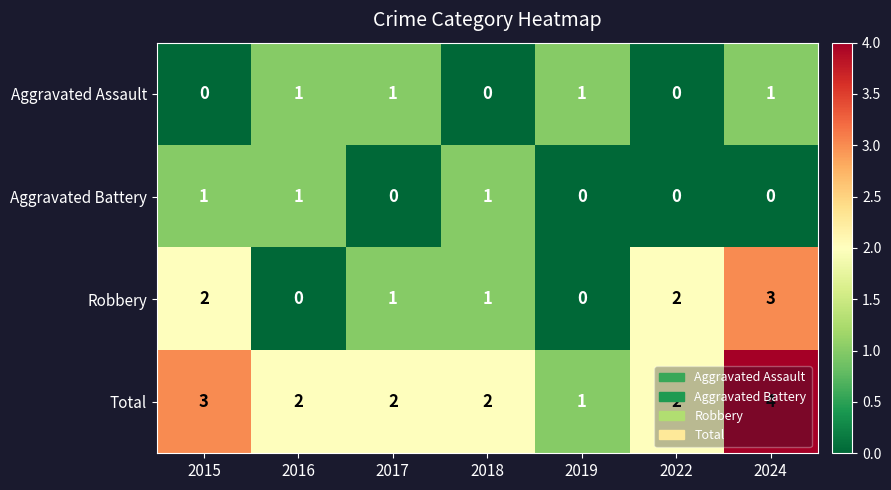

Where does the Robbery series first go above 1?

2015